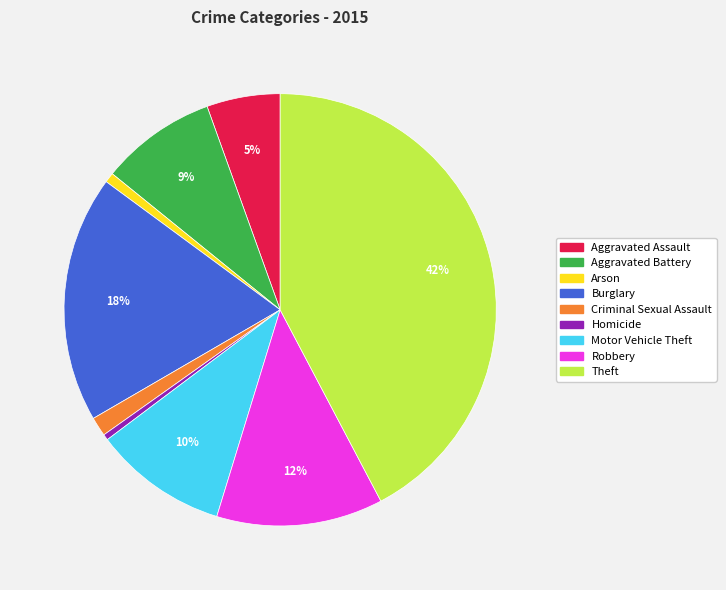

To the nearest percent, what portion does Aggravated Battery represent?

9%